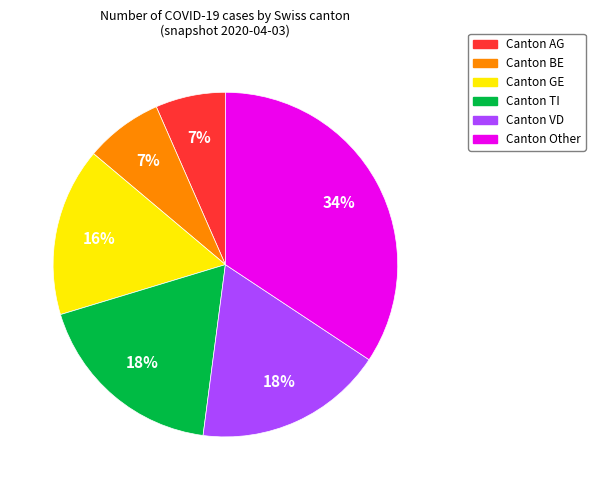

Is there any slice that represents more than half of the pie?

No